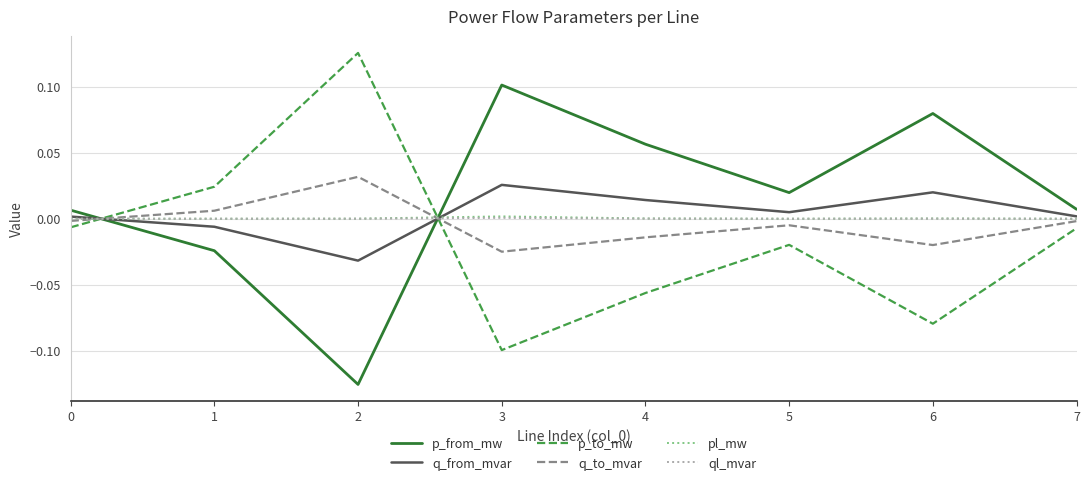

The p_to_mw series shows -0.1 at 3. True or false?

True